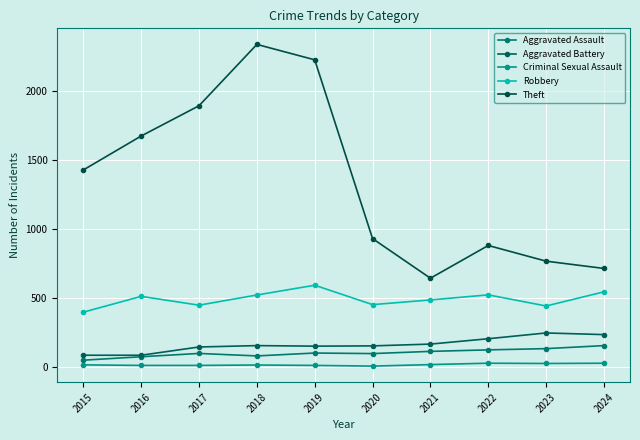

What is the minimum value for Aggravated Battery?

82